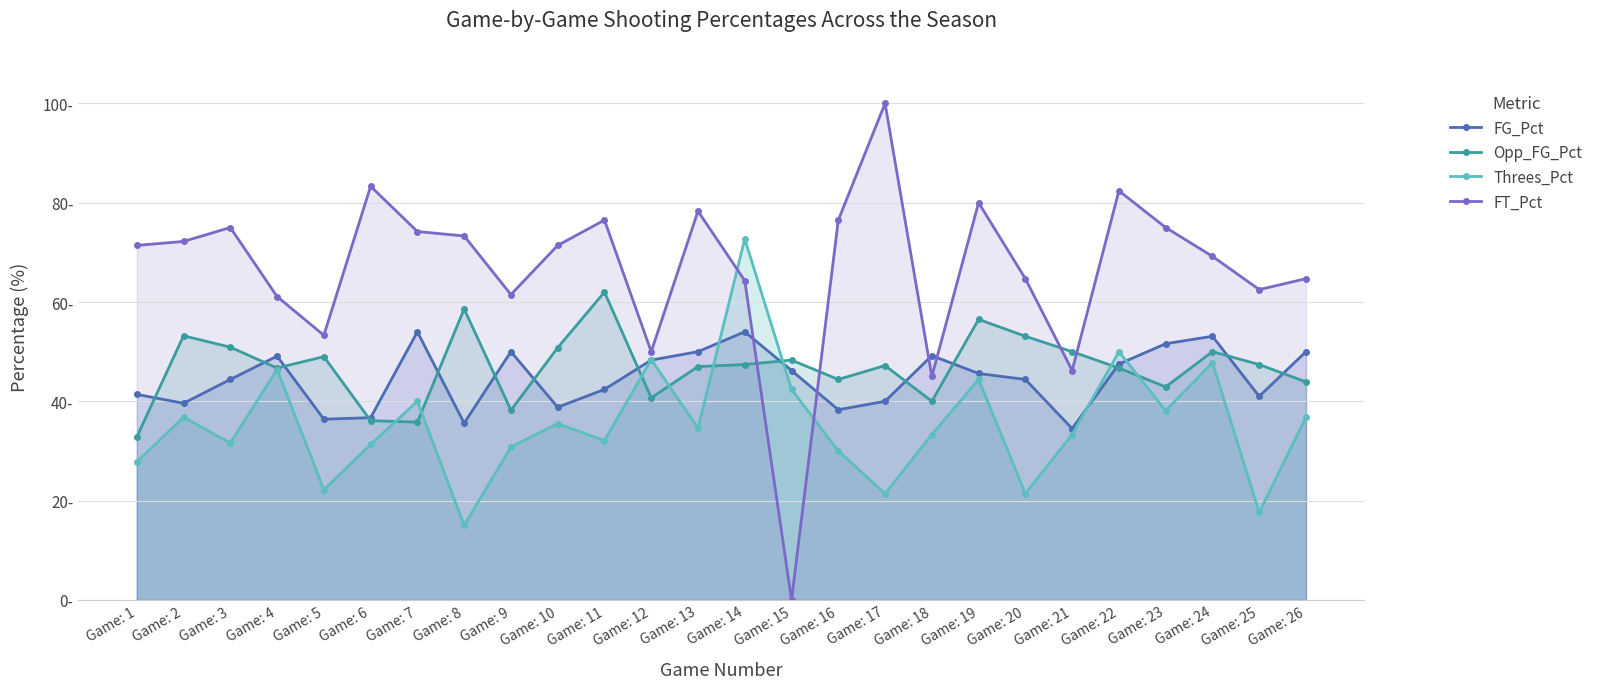

Is it true that Opp_FG_Pct equals 40.0 at Game: 18?

True